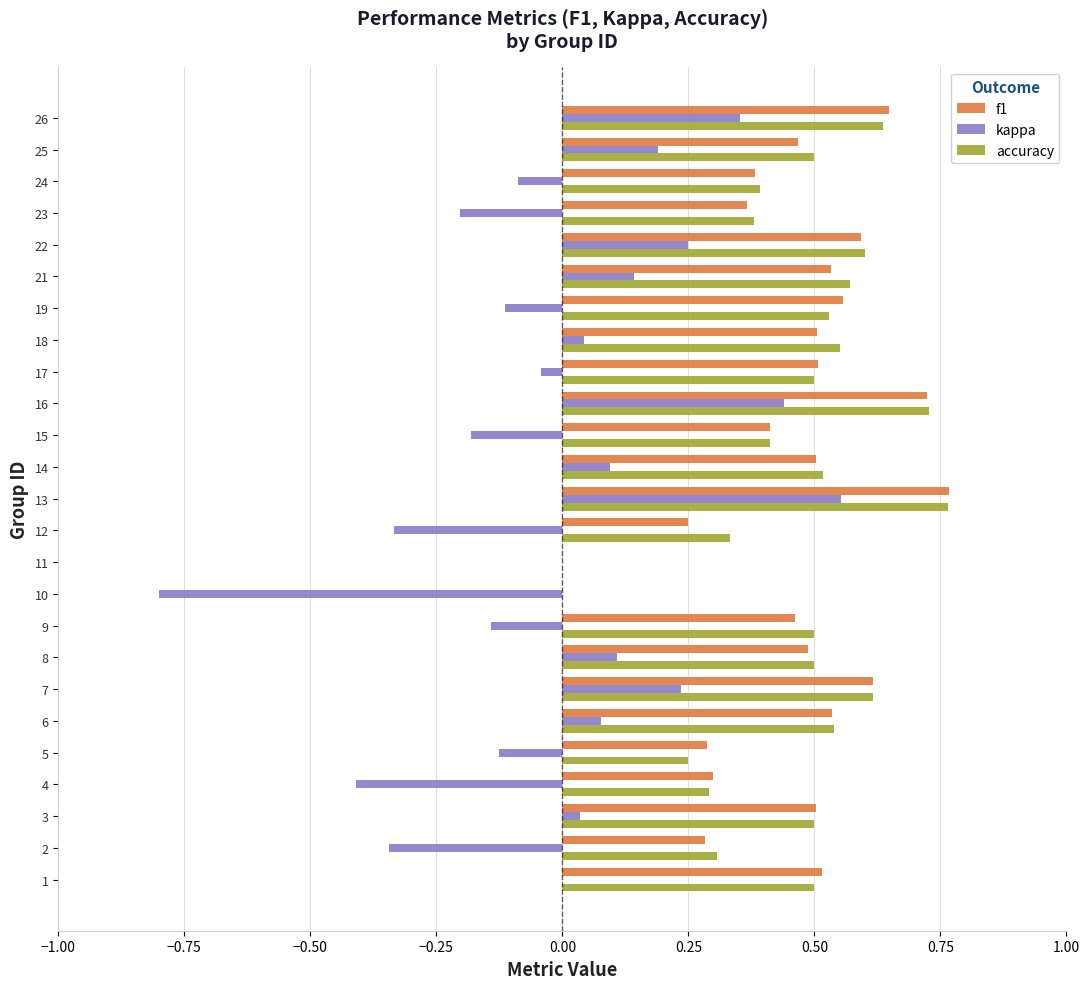

What is the sum of all f1 values?

11.2